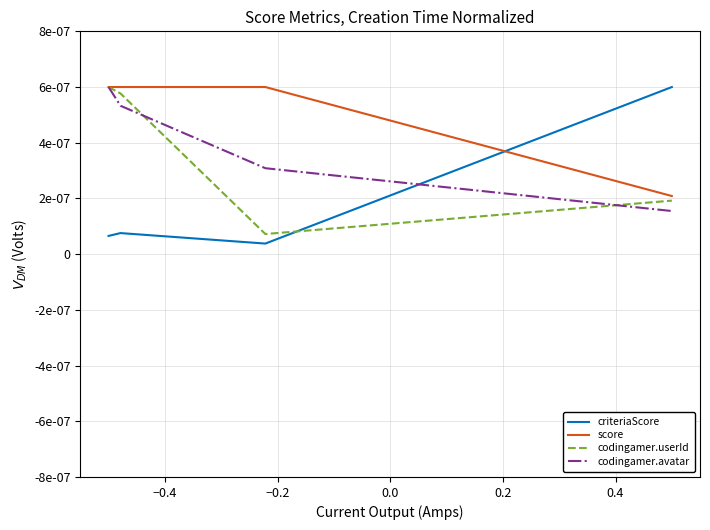

Which series has the largest total across all categories?

score